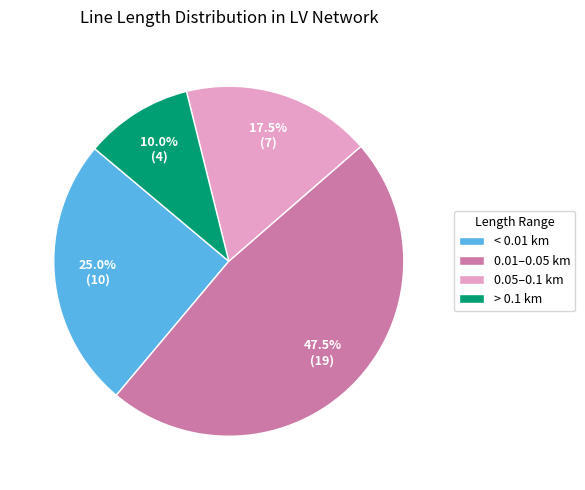

How many segments does this pie chart have?

4